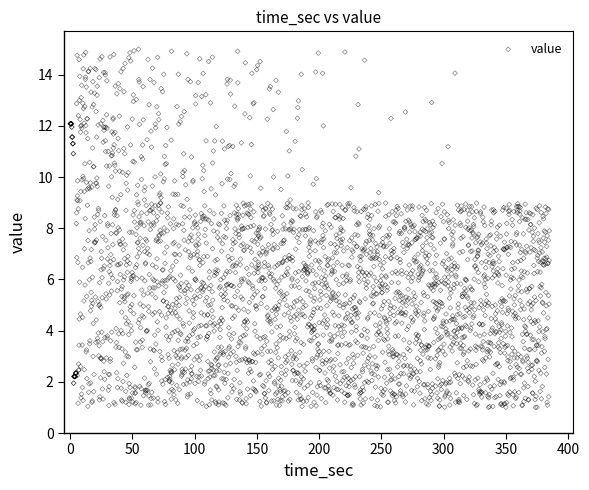

What is the range of X values (max minus min)?

385.0